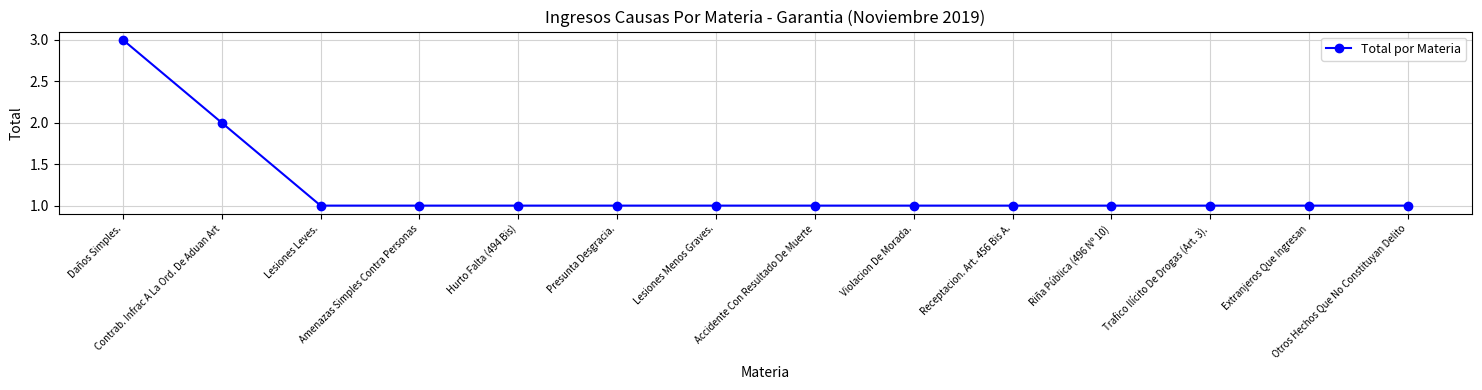

Reading left to right, extract all data points from this chart.

Daños Simples.=3	Contrab. Infrac A La Ord. De Aduan Art=2	Lesiones Leves.=1	Amenazas Simples Contra Personas=1	Hurto Falta (494 Bis)=1	Presunta Desgracia.=1	Lesiones Menos Graves.=1	Accidente Con Resultado De Muerte=1	Violacion De Morada.=1	Receptacion. Art. 456 Bis A.=1	Riña Pública (496 Nº 10)=1	Trafico Ilícito De Drogas (Art. 3).=1	Extranjeros Que Ingresan=1	Otros Hechos Que No Constituyan Delito=1